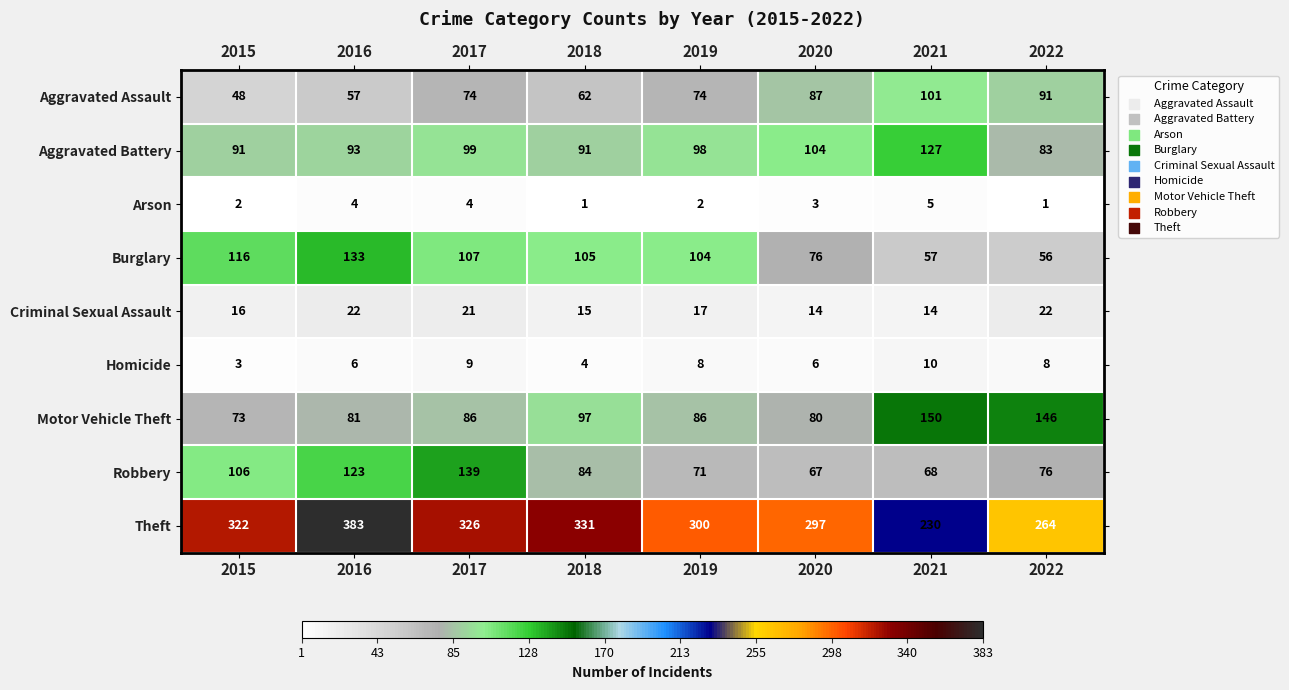

What is the difference between the maximum and minimum values in the Criminal Sexual Assault series?

8